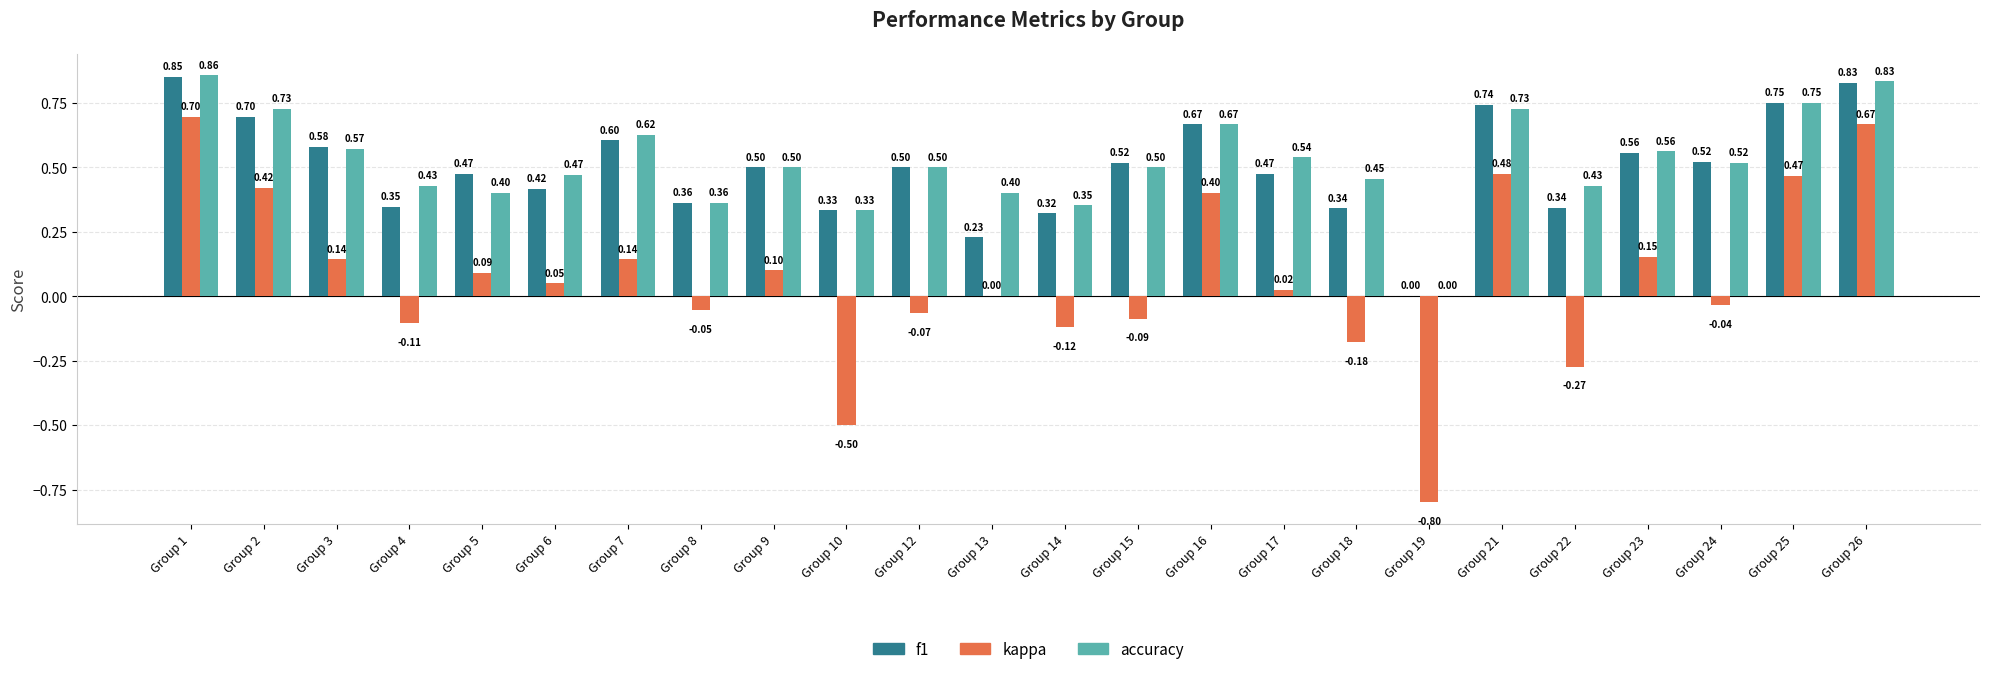

Which series changed the most between Group 2 and Group 12?

kappa